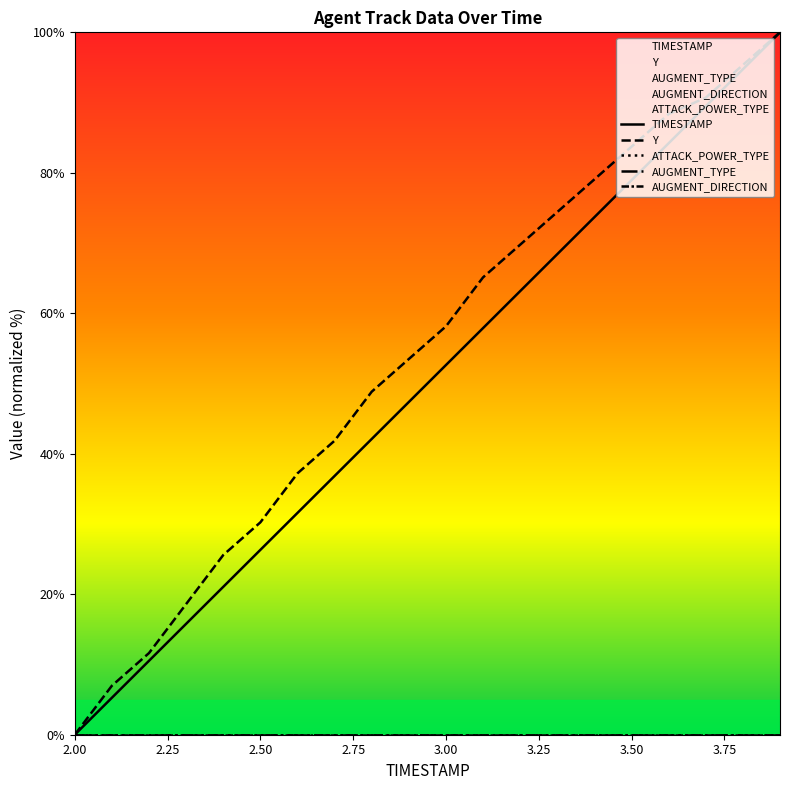

What position from the left is 2.50?

6